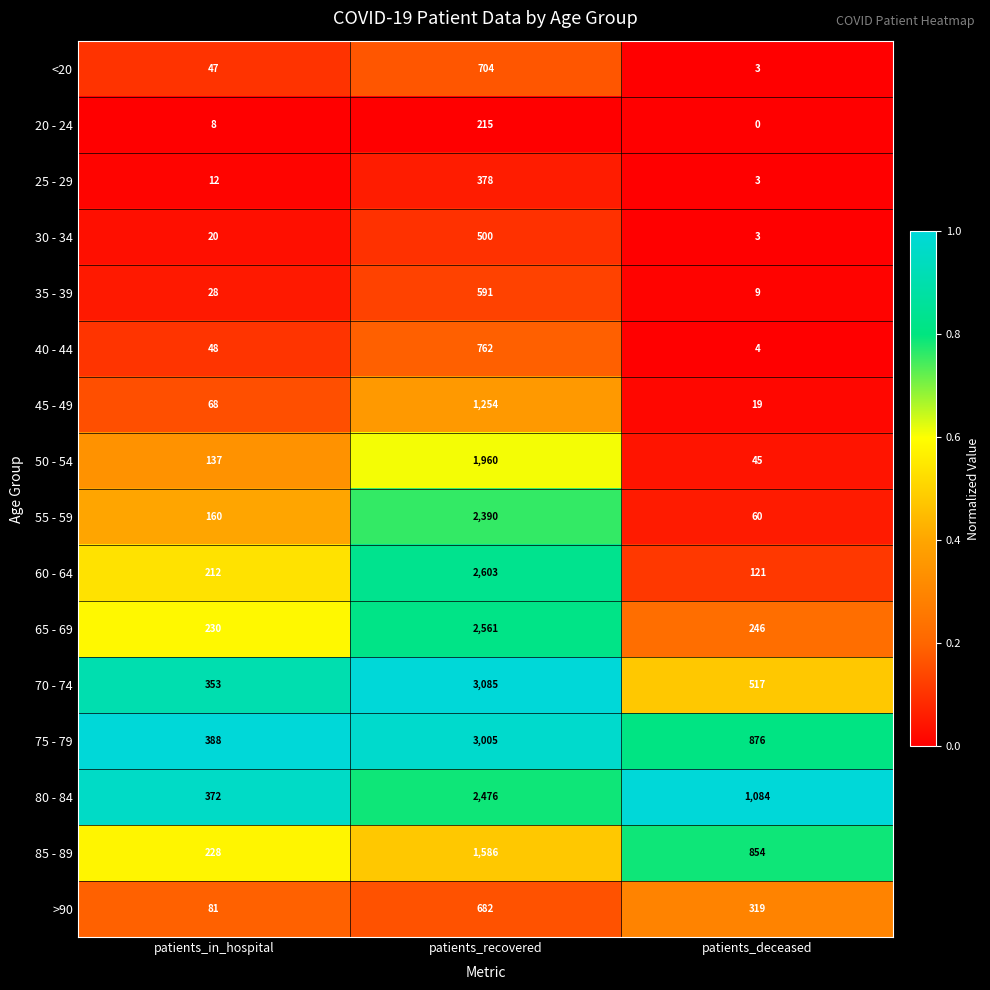

Which series has the largest total across all categories?

75 - 79